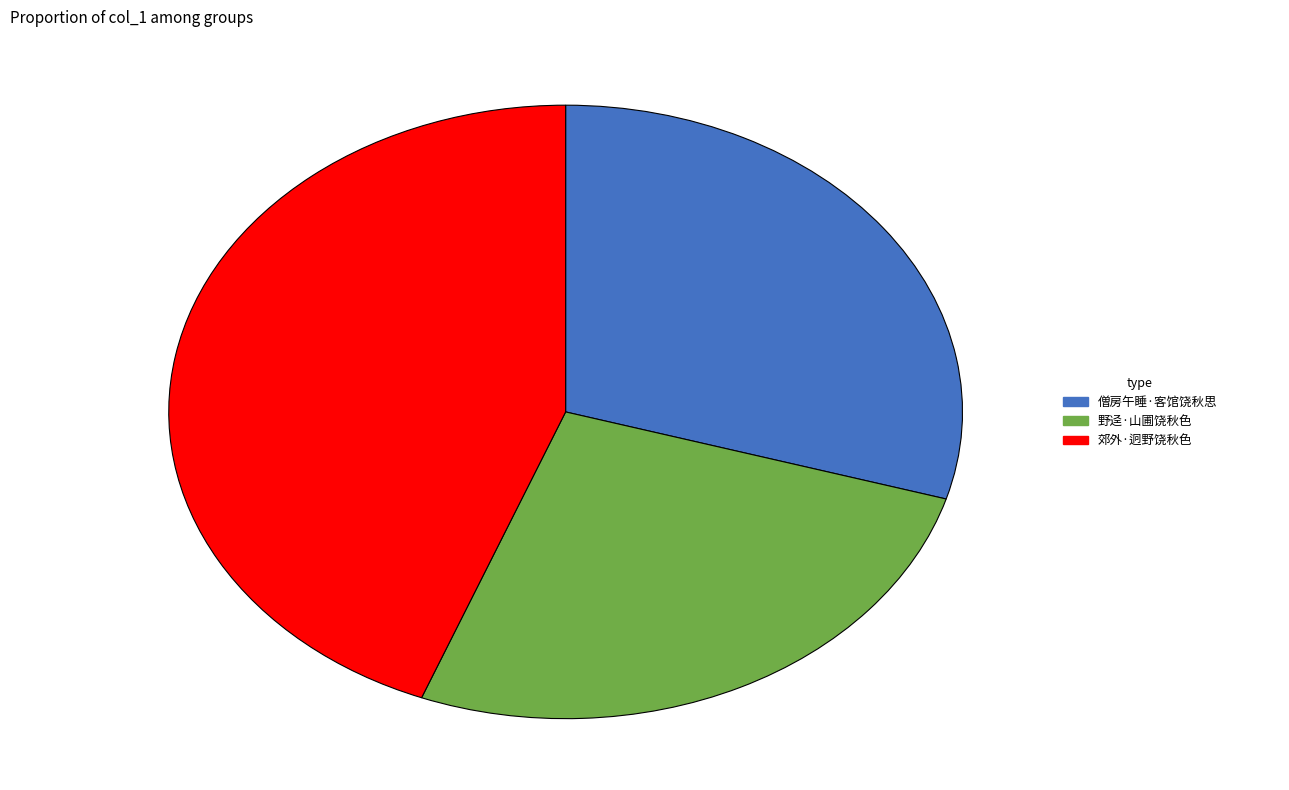

Is it true that 僧房午睡·客馆饶秋思 is 21% of the pie?

False